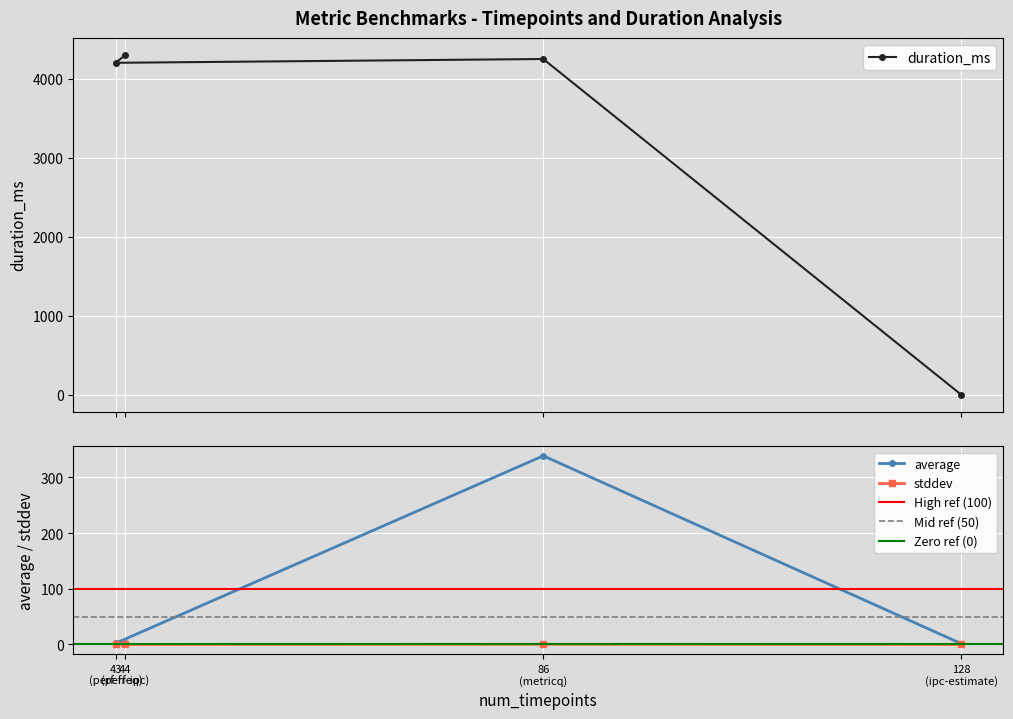

Which category has the highest value in the stddev series?

86 (metricq)